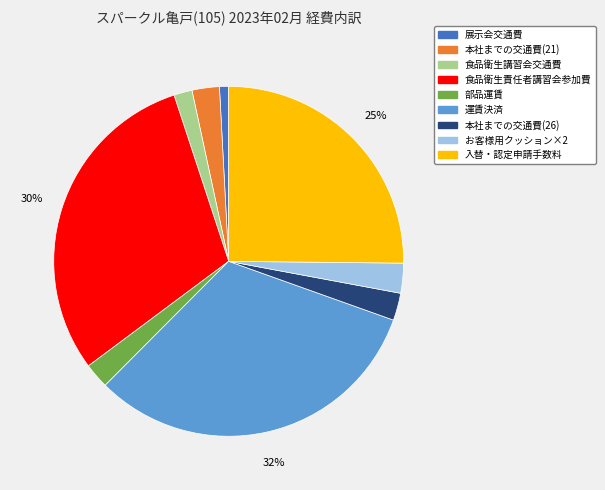

Does 入替・認定申請手数料 represent more than half of the total?

No